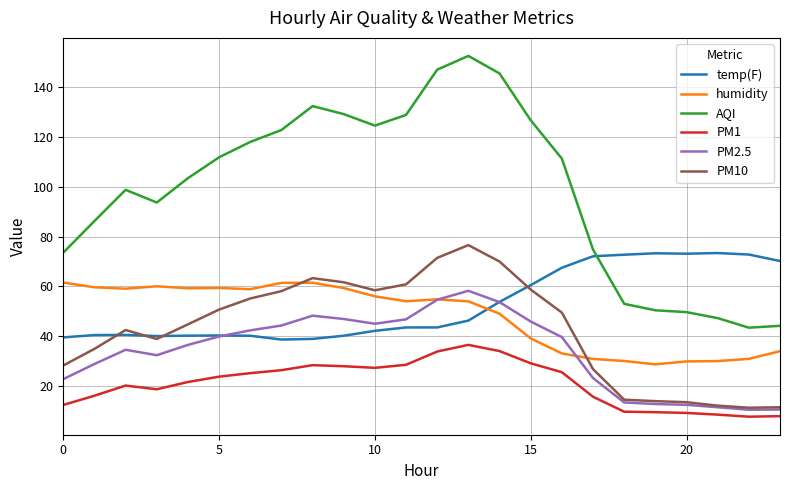

What is the highest value of the humidity series?

61.5